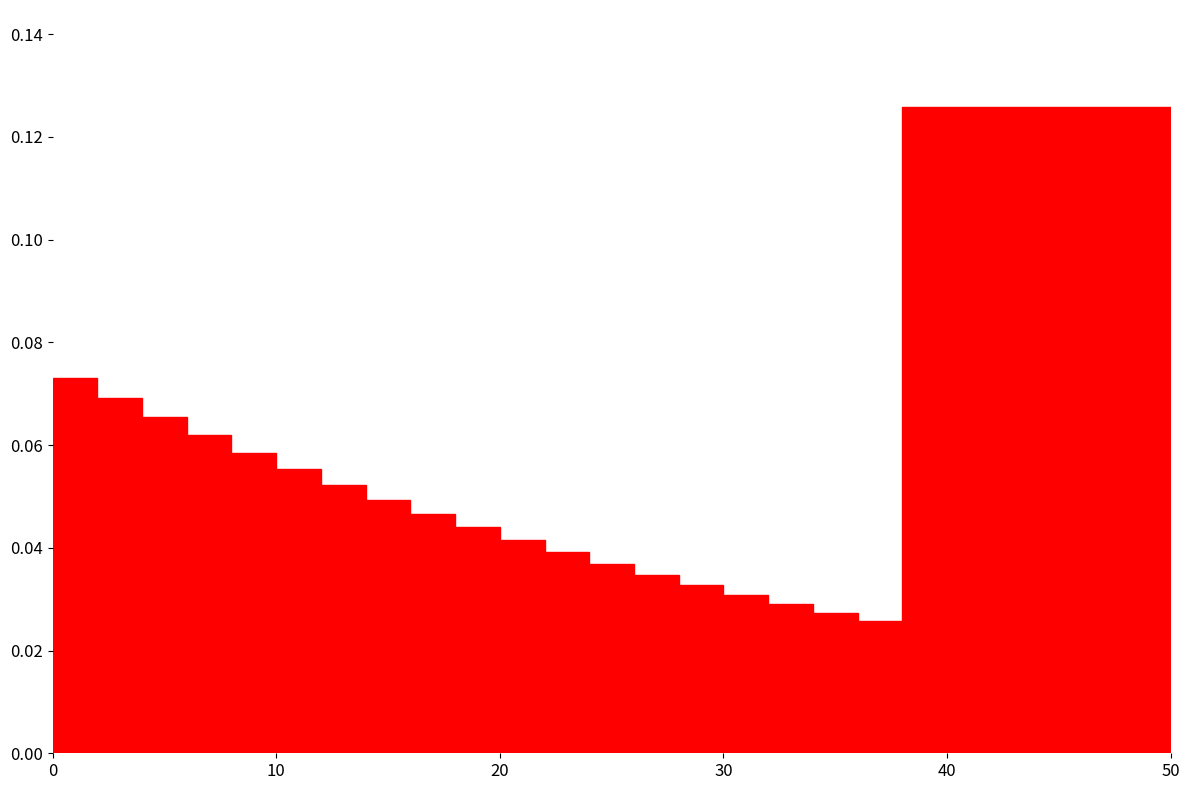

Read against the x-axis, roughly where is the centre of the tallest bar?

44